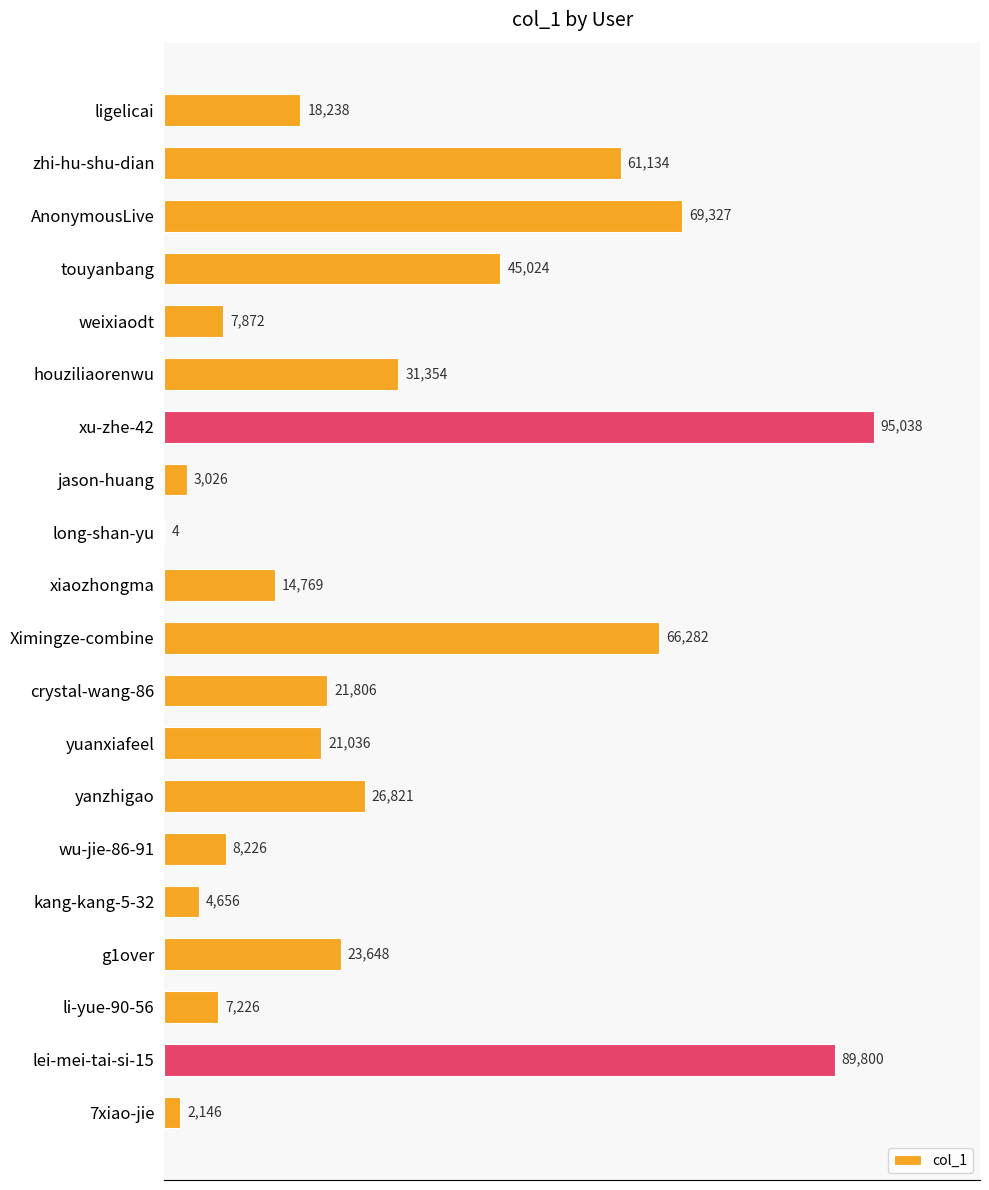

Between wu-jie-86-91 and g1over, which is larger?

g1over